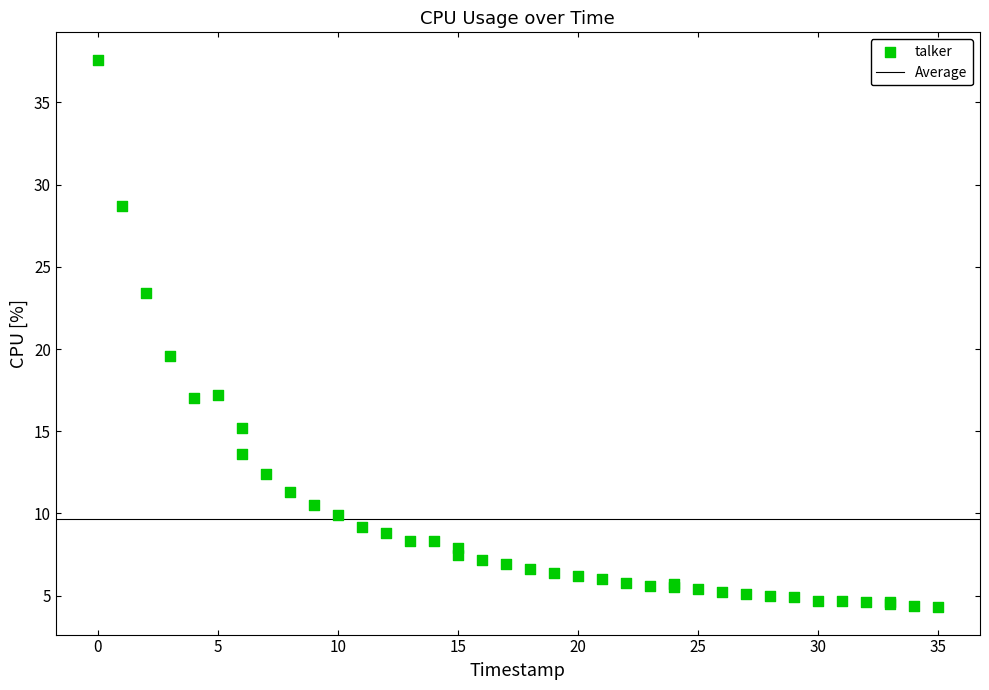

What Y value in the scatter plot is closest to 20?

19.6